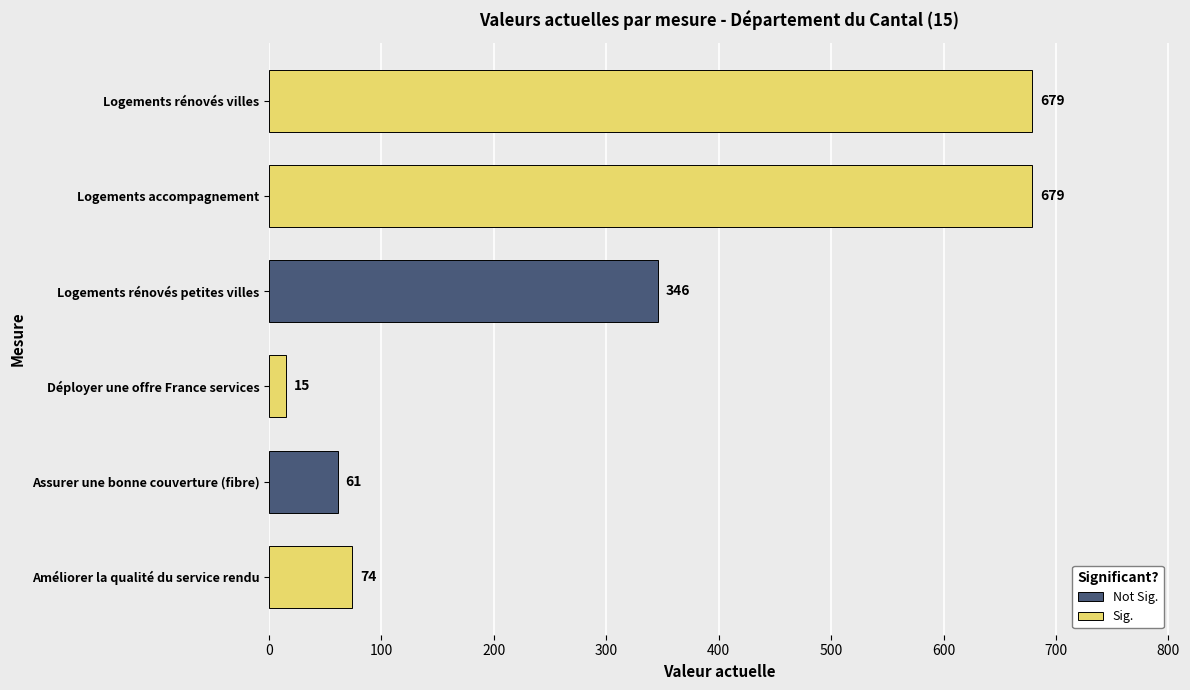

Are the bars horizontal?

Yes